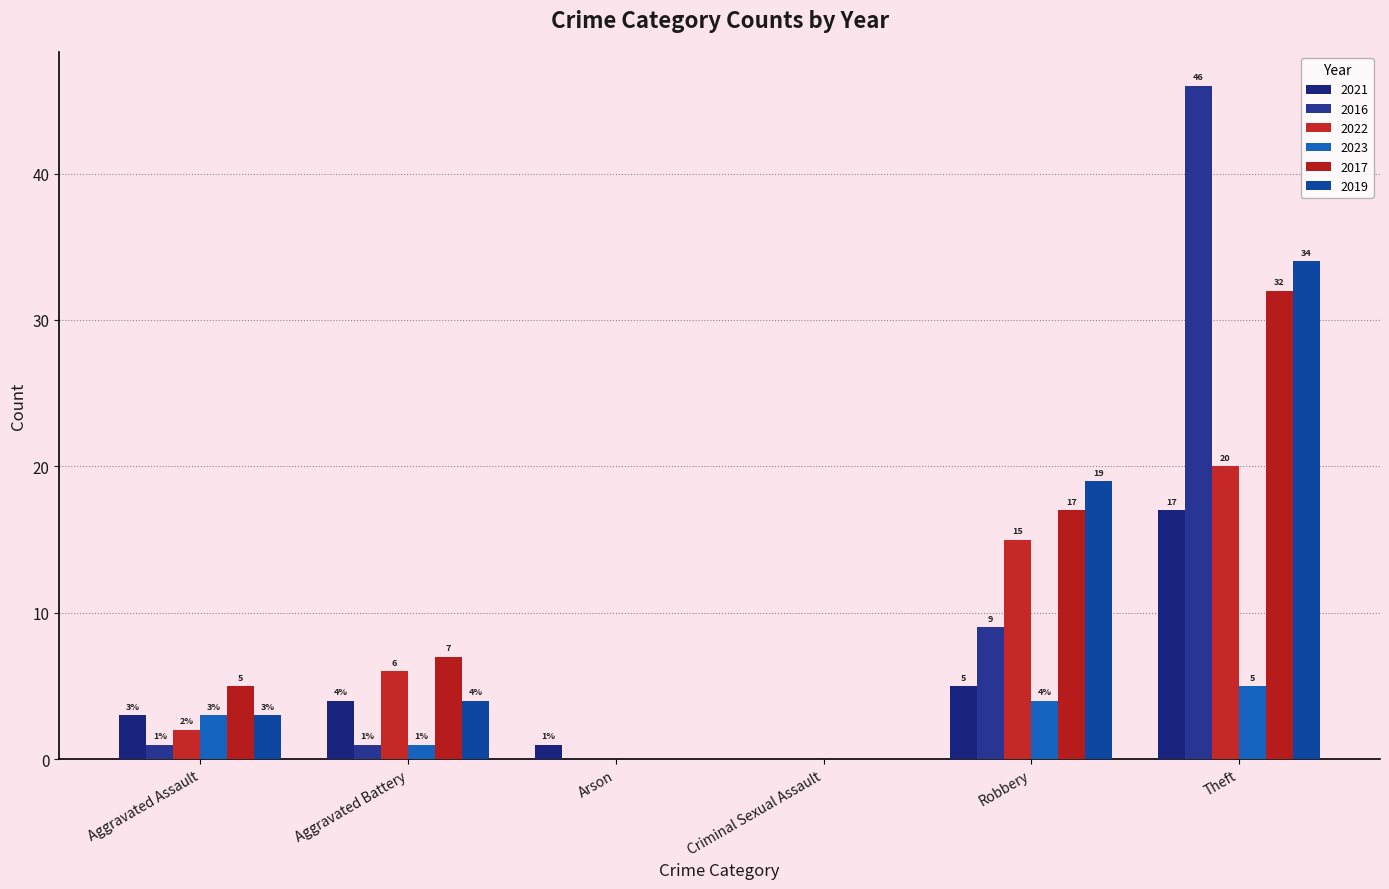

At Aggravated Assault, list the series in order from largest to smallest.

2017, 2021, 2023, 2019, 2022, 2016